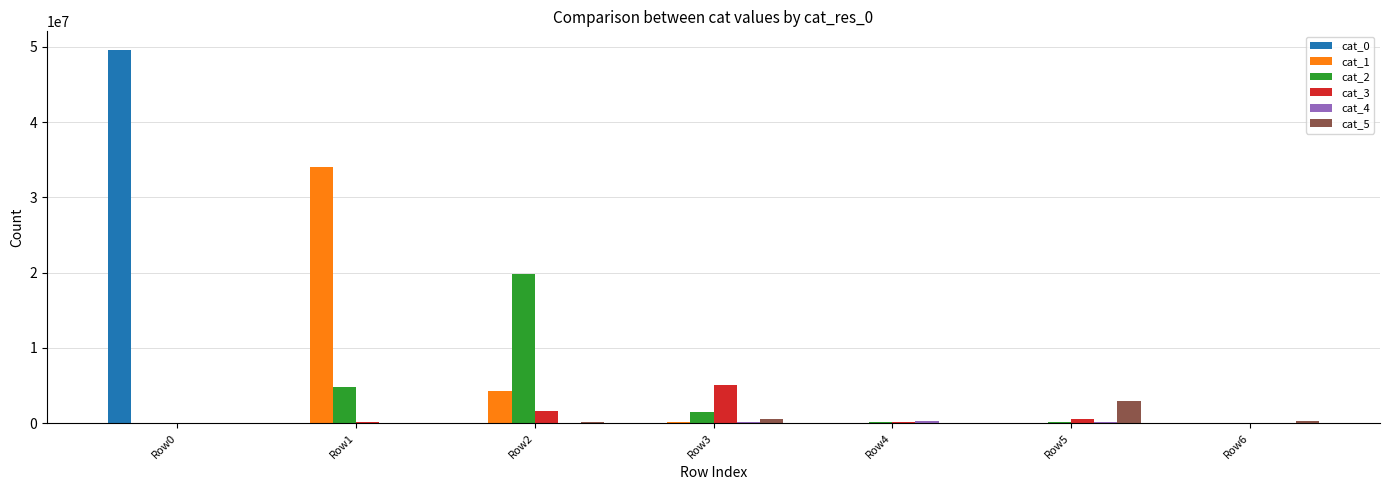

What is the greatest value displayed?

49568568